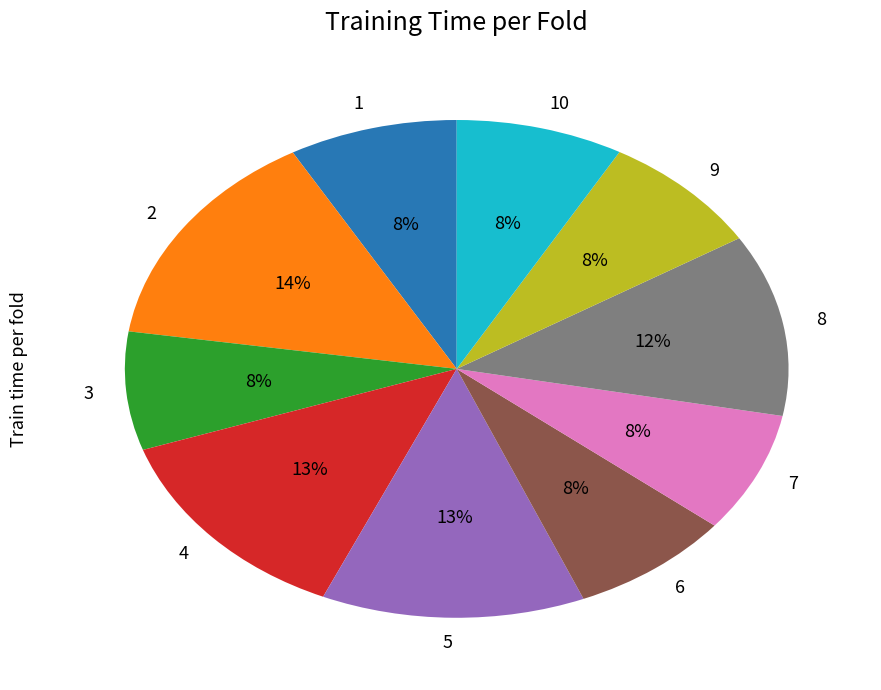

What percentage is the 3 slice, to the nearest percent?

8%